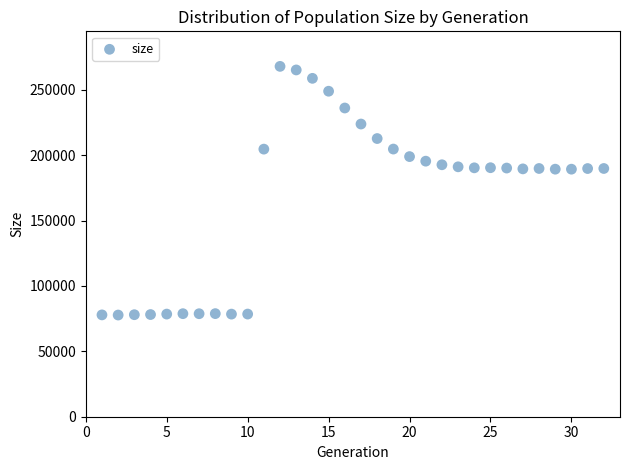

What is the range of Y values (max minus min)?

190104